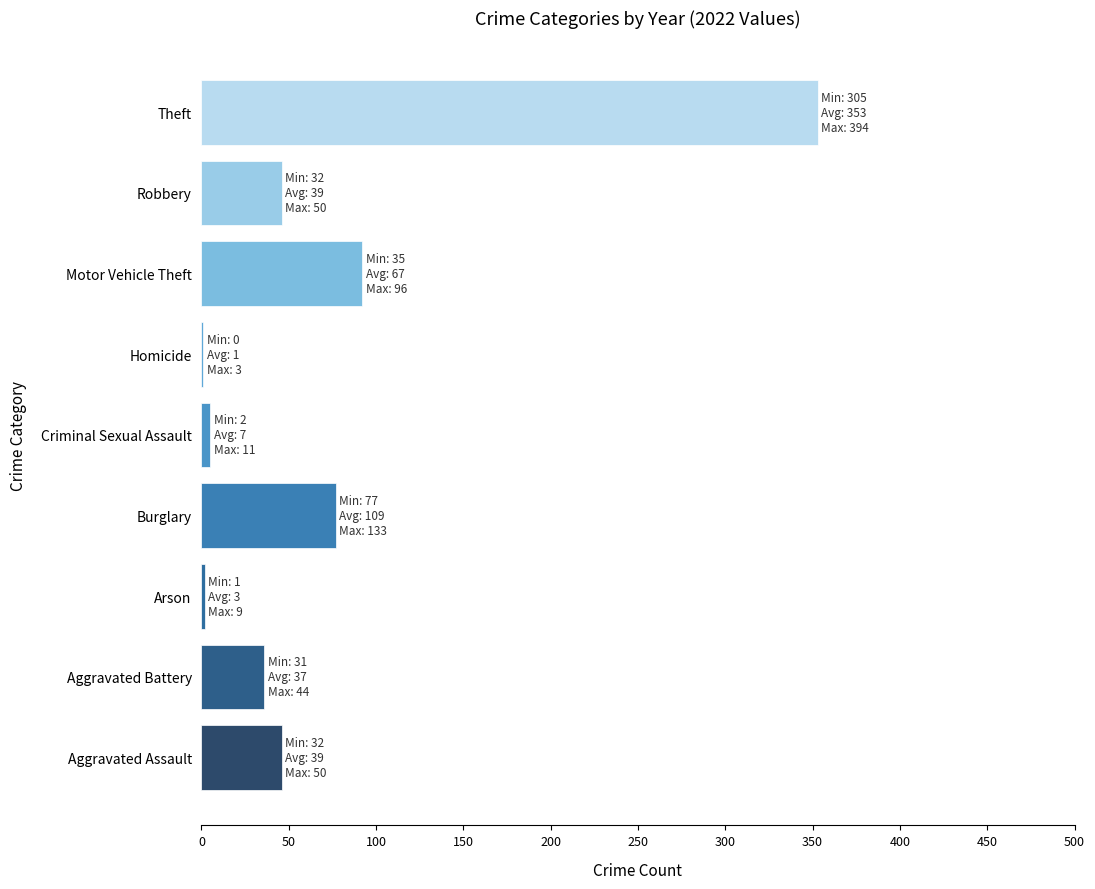

Count the number of categories in the chart.

9